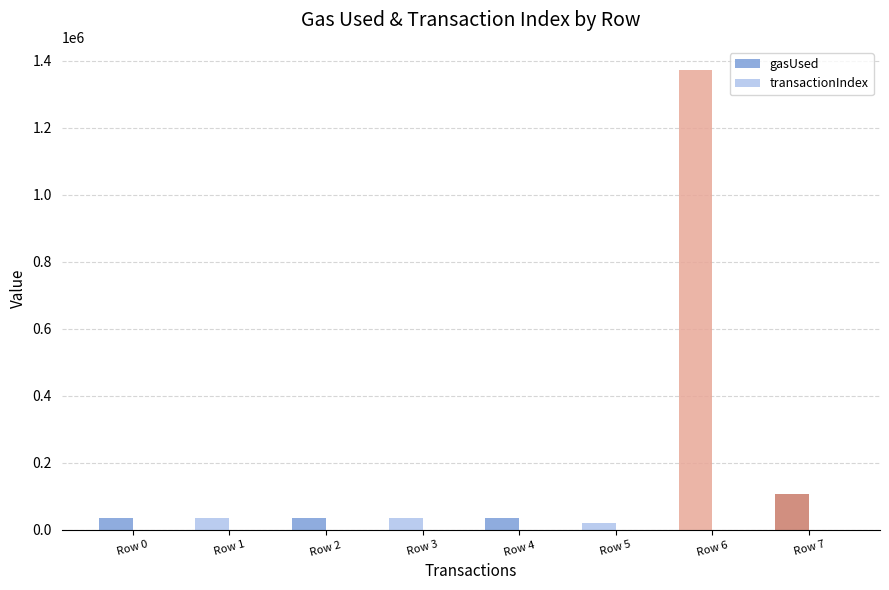

Are the bars horizontal?

No